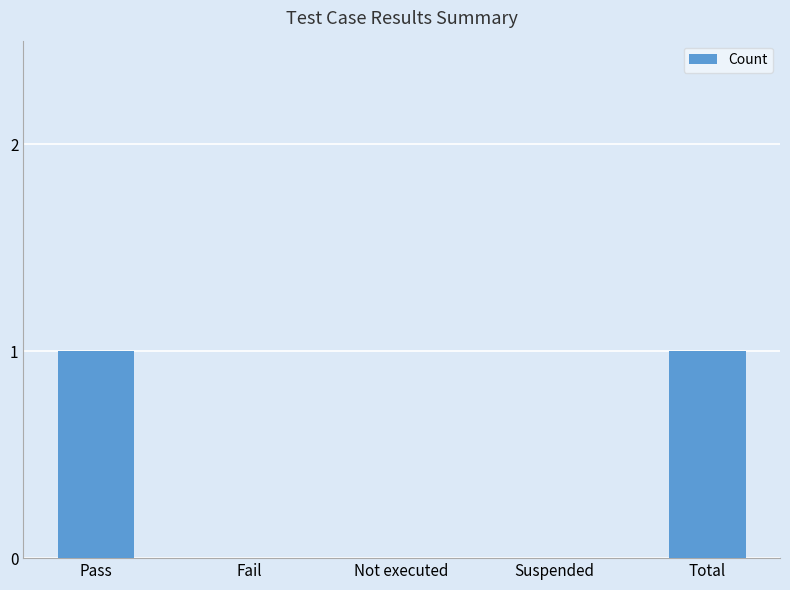

What is the change in value from Suspended to Total?

+1